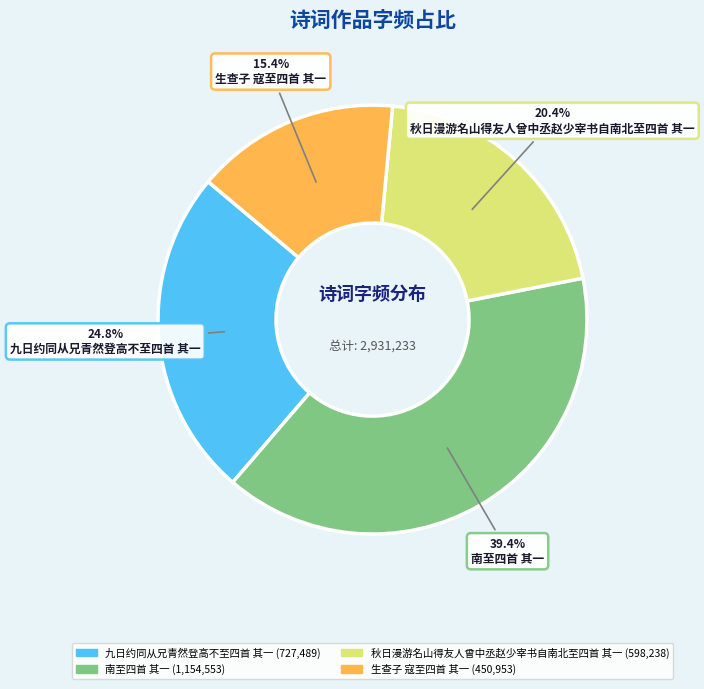

Approximately how many times larger is the value at 南至四首 其一 compared to 九日约同从兄青然登高不至四首 其一?

1.6